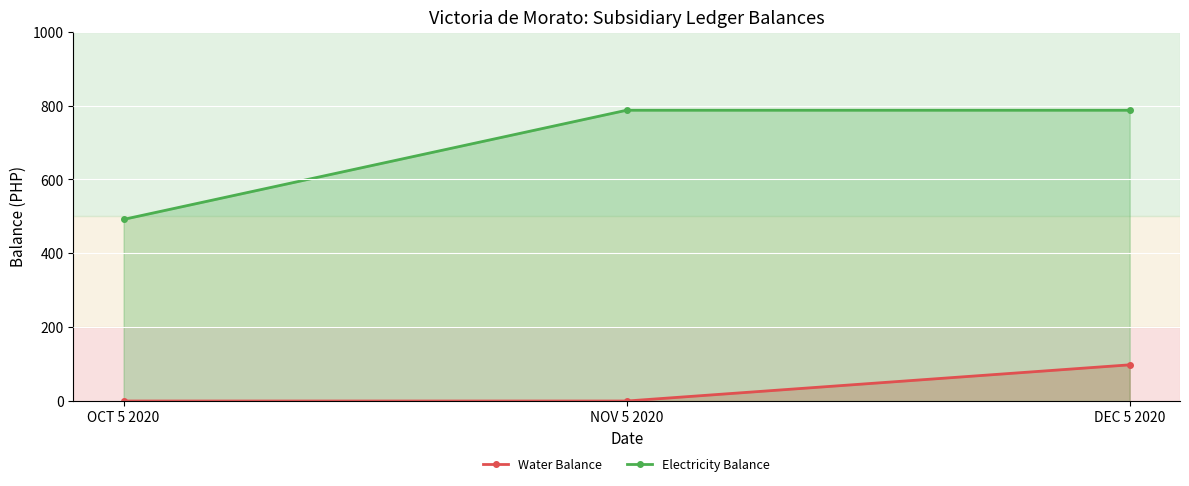

What is the difference between the maximum and minimum values in the Water Balance series?

98.0